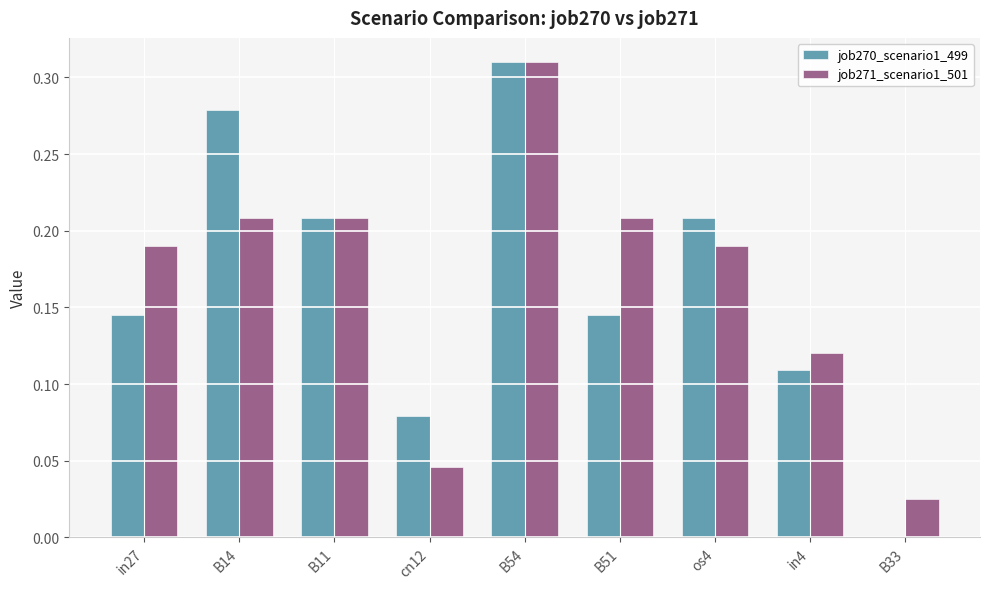

At which category is the sum across all series the highest?

B54